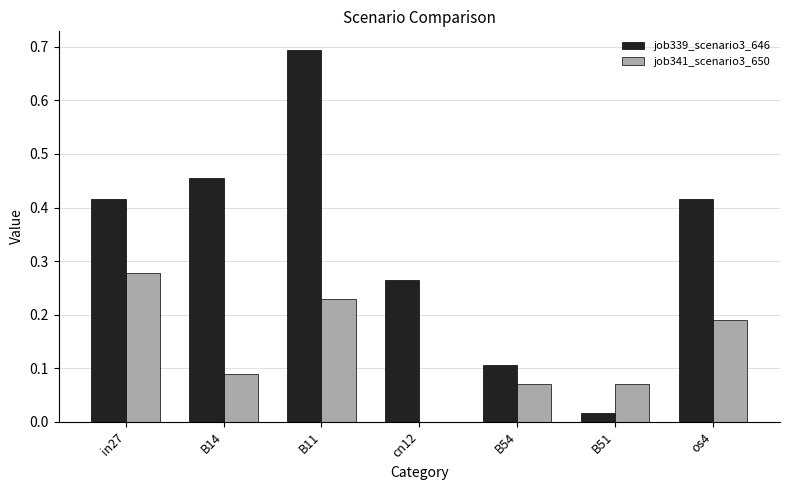

Between B14 and os4, which series saw the biggest shift?

job341_scenario3_650